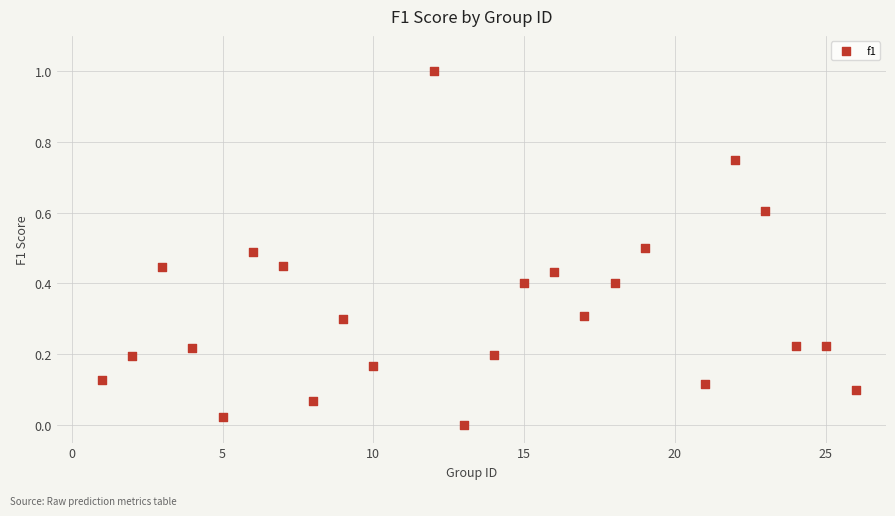

What is the range of X values (max minus min)?

25.0